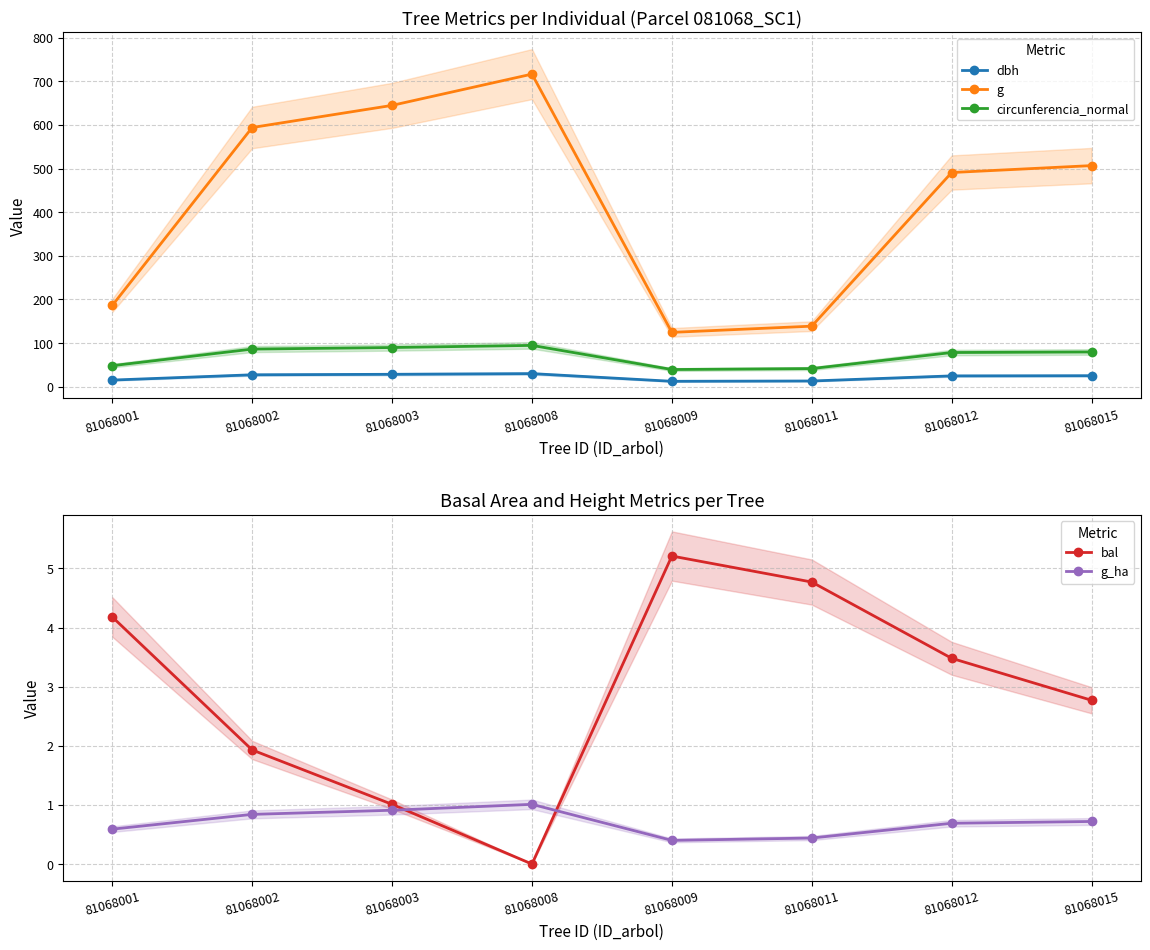

Is the value of g_ha at 81068015 greater than the value of bal at 81068001?

No